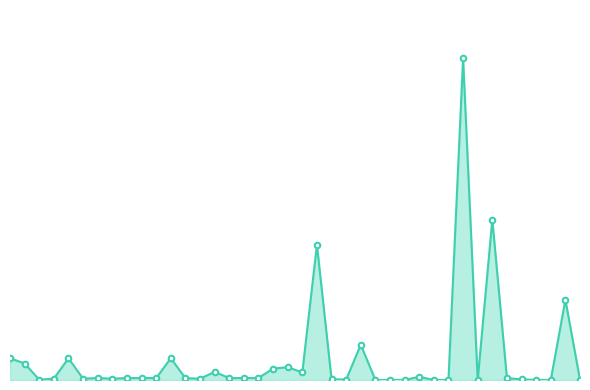

What is the sum of all values?

1100338.7